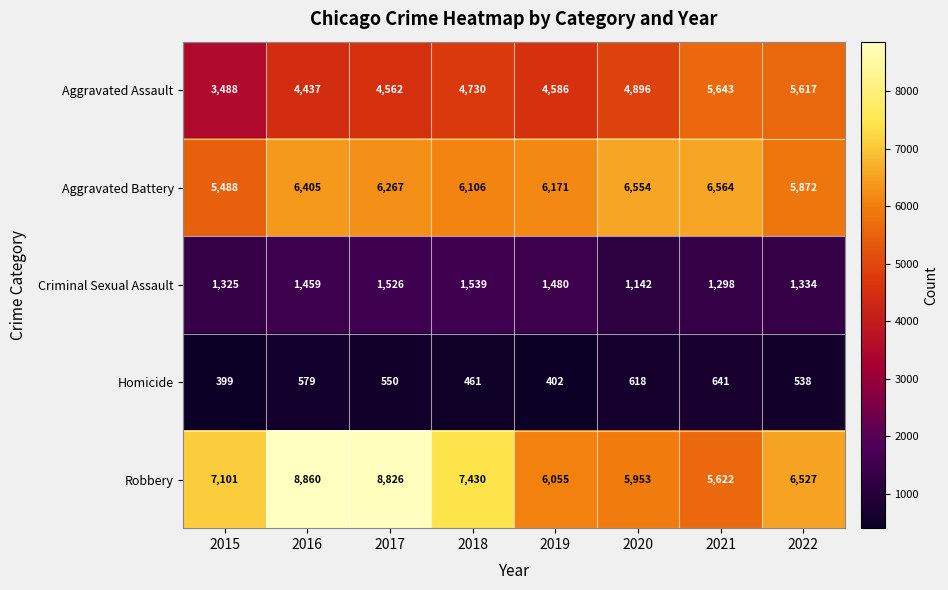

List the series in order of their peak value, lowest first.

Homicide, Criminal Sexual Assault, Aggravated Assault, Aggravated Battery, Robbery